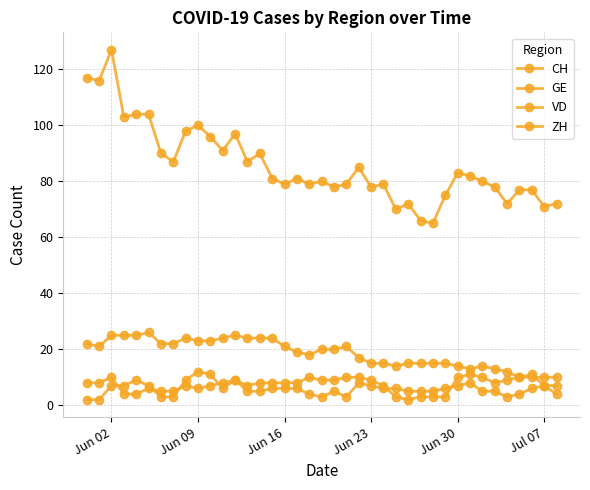

Count the number of categories in the chart.

39